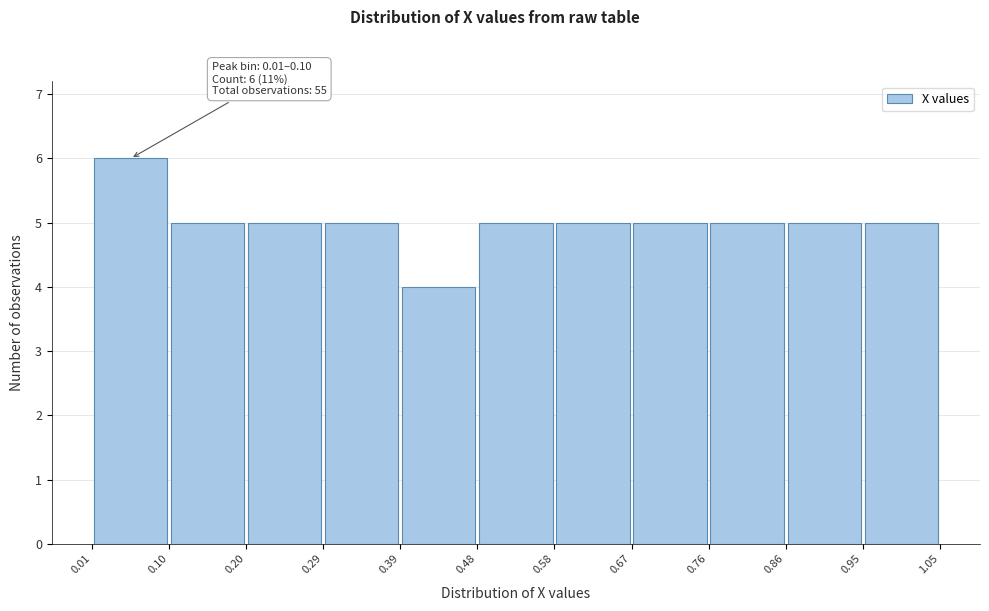

Which range on the x-axis has the tallest bar?

0.01 to 0.10